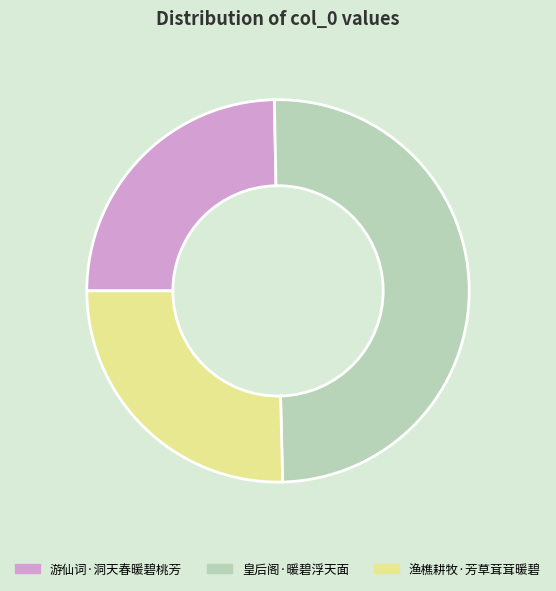

Does 渔樵耕牧·芳草茸茸暖碧 account for over 50% of the chart?

No